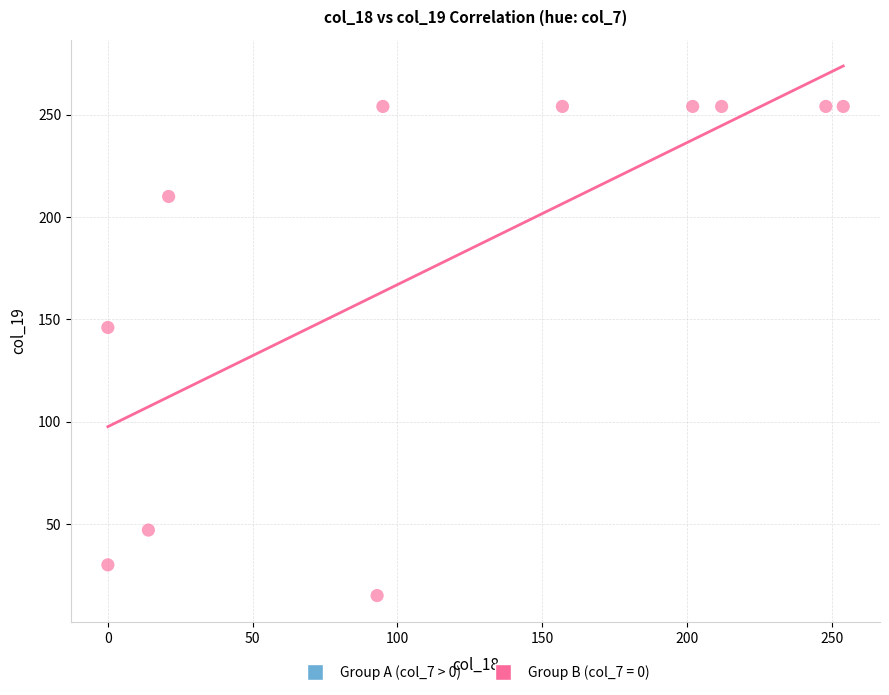

What Y value in the scatter plot is closest to 134?

146